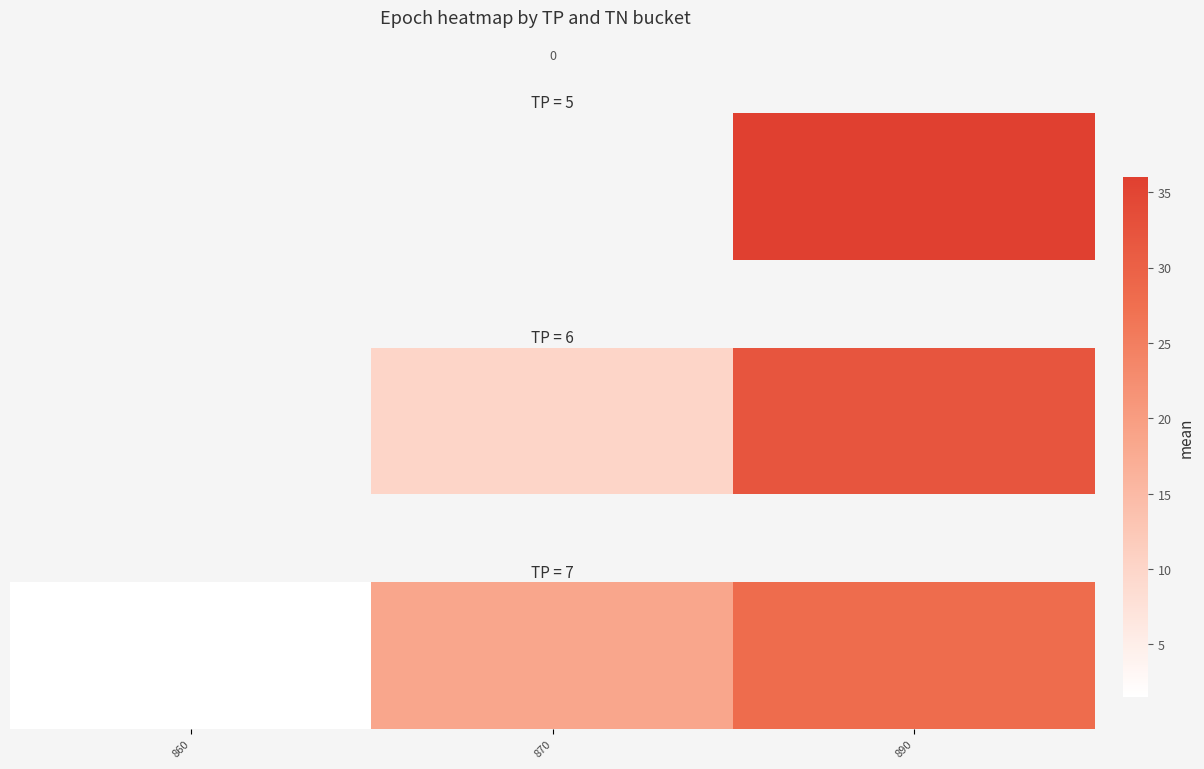

What is the change in value from 860 to 870?

+16.9